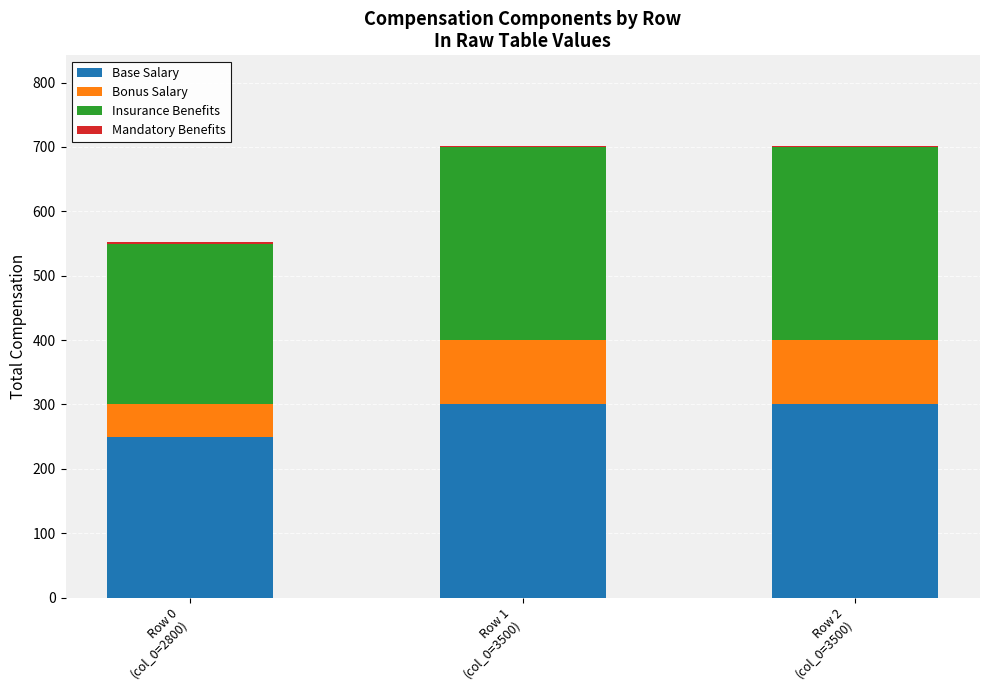

What is the sum of all Base Salary values?

850